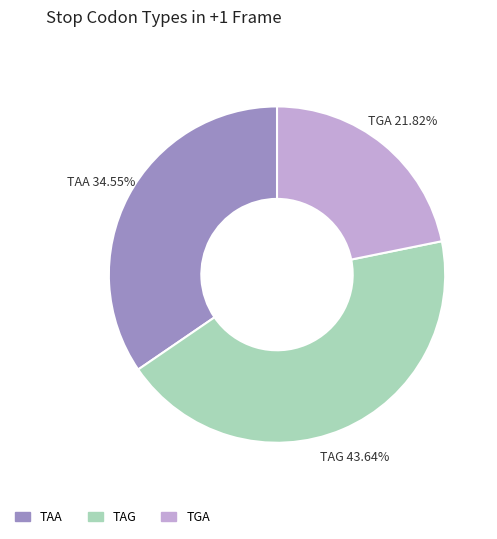

Is TAG the majority of the pie?

No